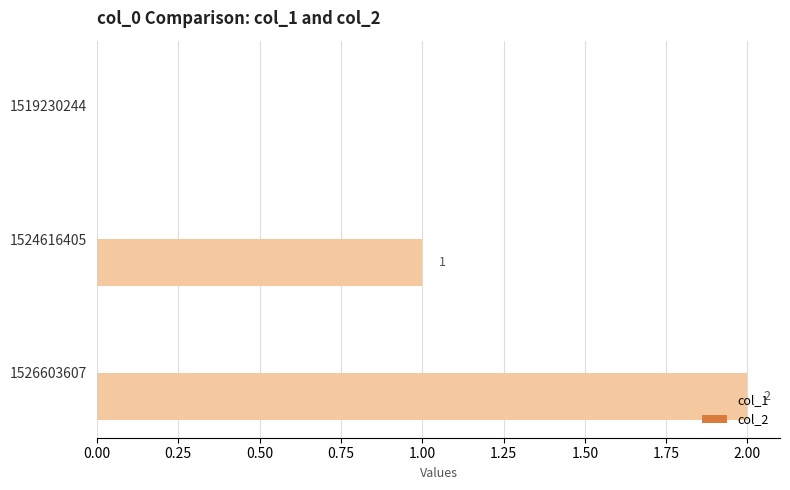

What is the sum of all values?

3